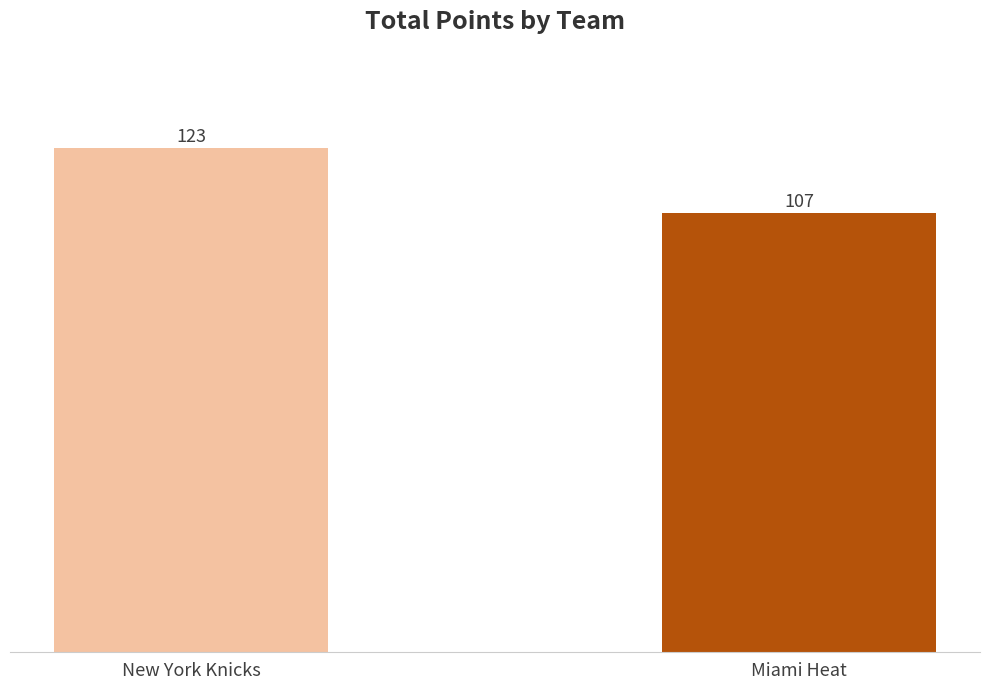

What is the sum of all values?

230